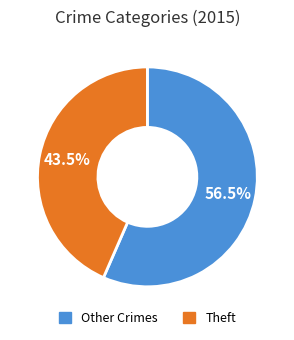

Is there any slice that represents more than half of the pie?

Yes